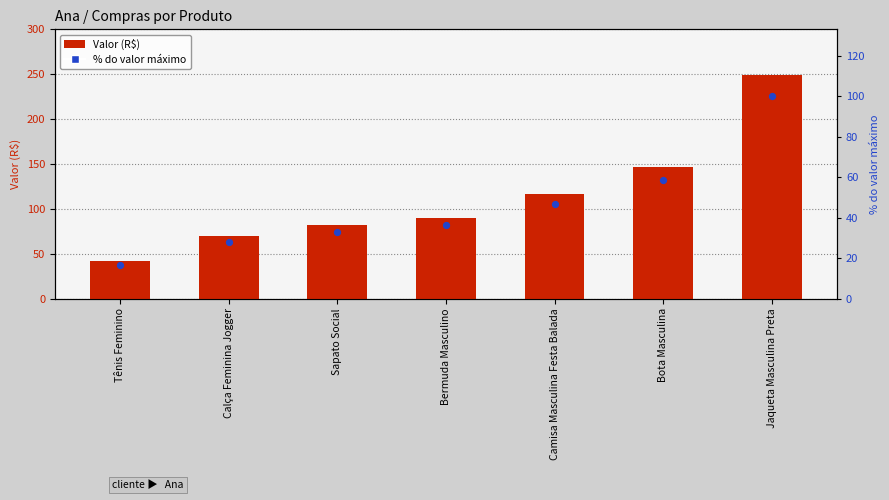

Is the value of Valor (R$) at Sapato Social greater than the value of % do máximo at Sapato Social?

Yes